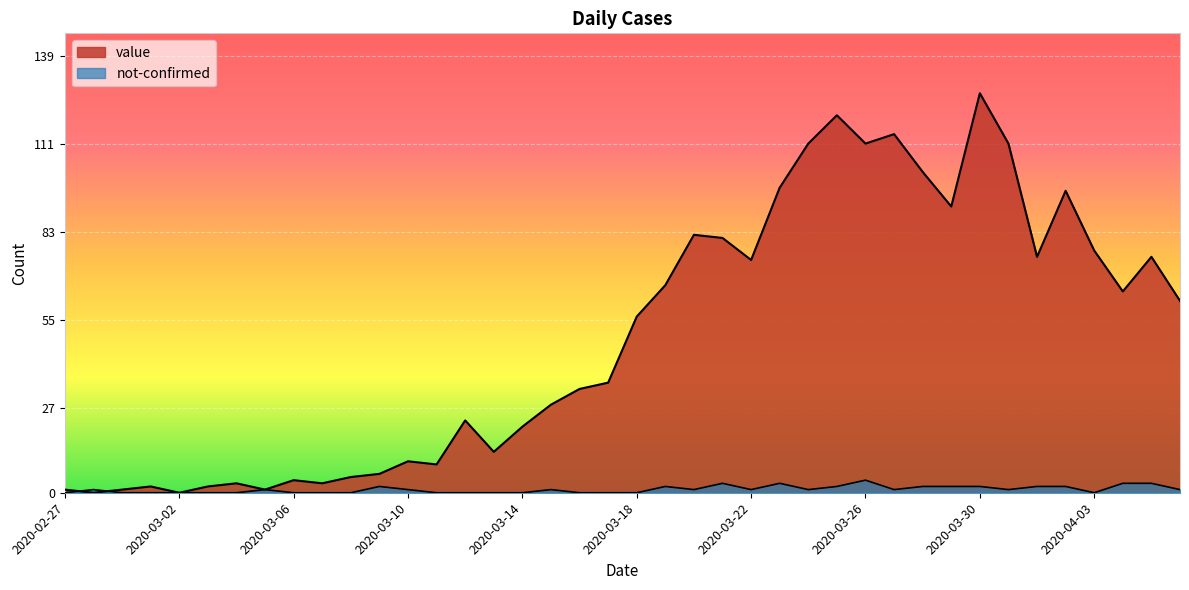

What is the approximate value of value at 2020-04-02, to the nearest 5?

95